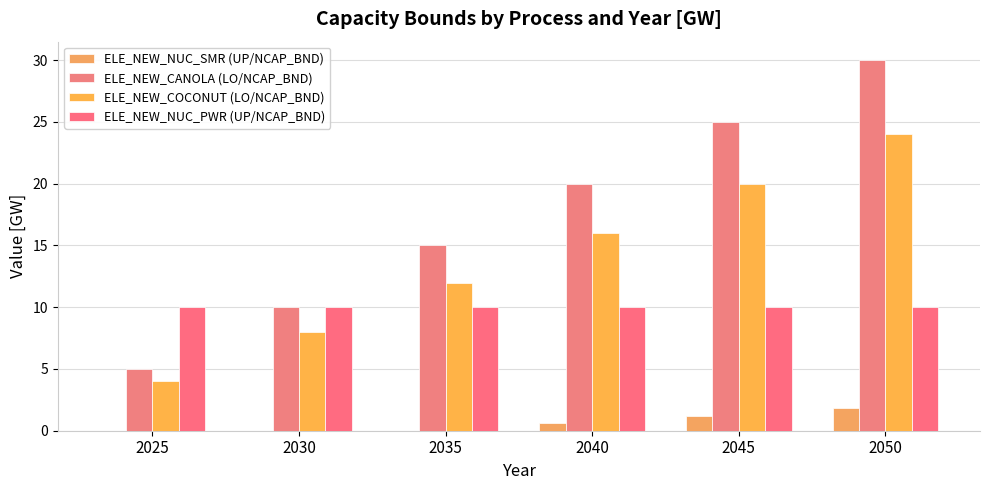

Rank the categories by ELE_NEW_CANOLA (LO/NCAP_BND) value from lowest to highest.

2025, 2030, 2035, 2040, 2045, 2050